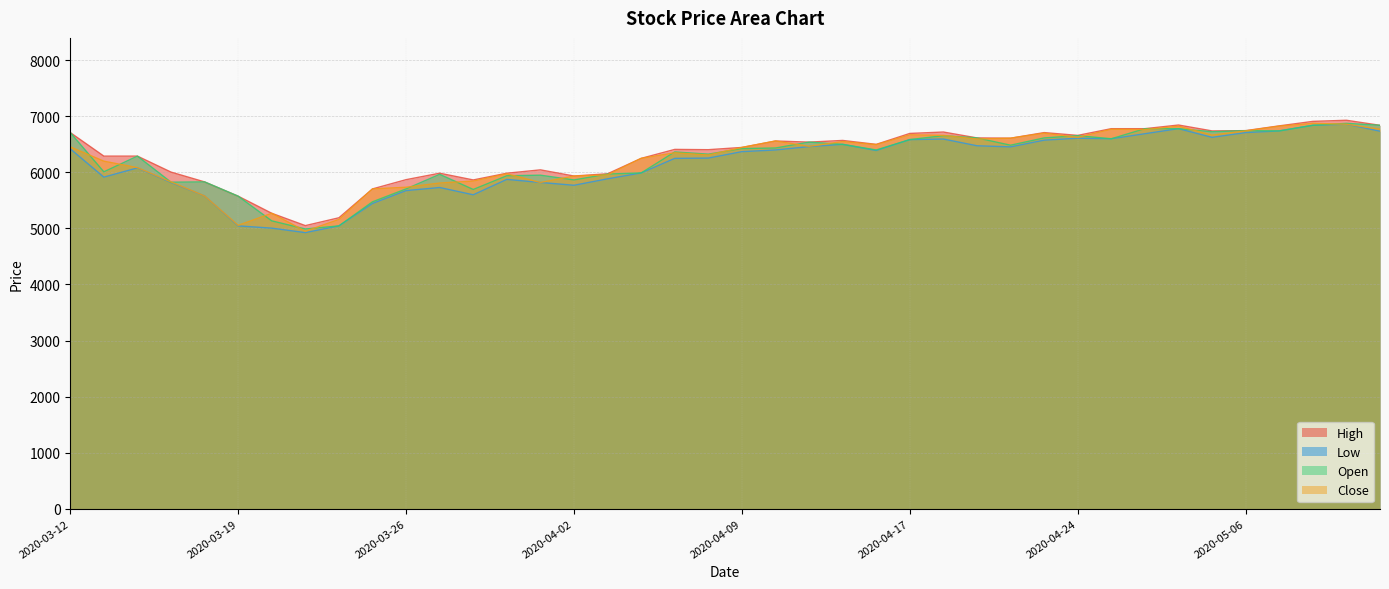

The value of Close at 2020-05-07 is 9433. True or false?

False